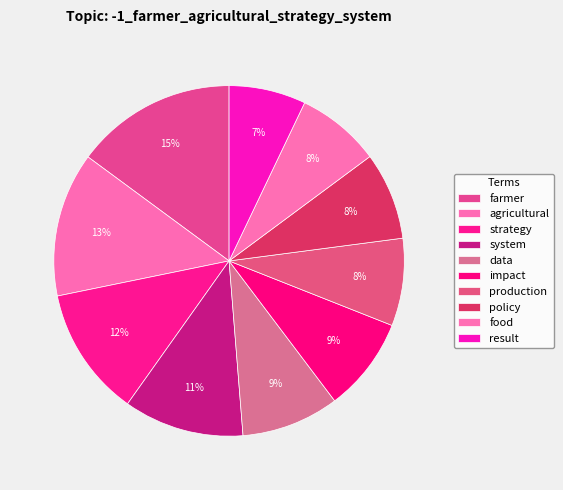

To the nearest percent, what percentage of the pie is production?

8%